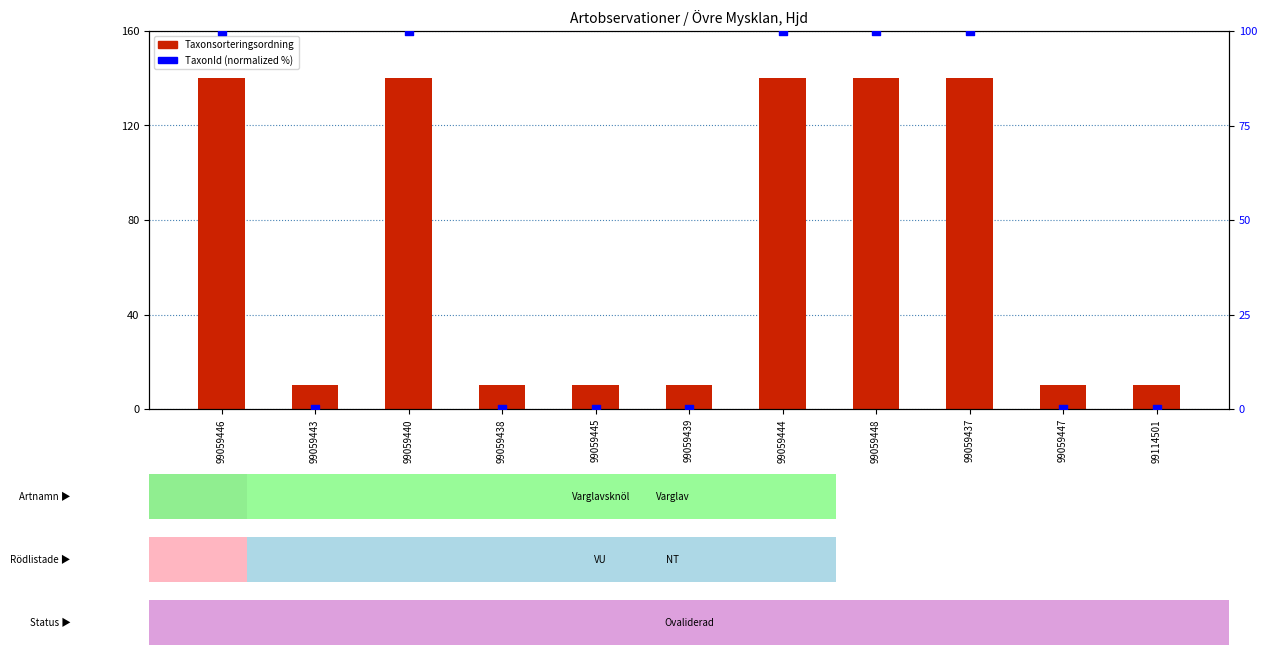

What is the total value across all series at 99059444?

240